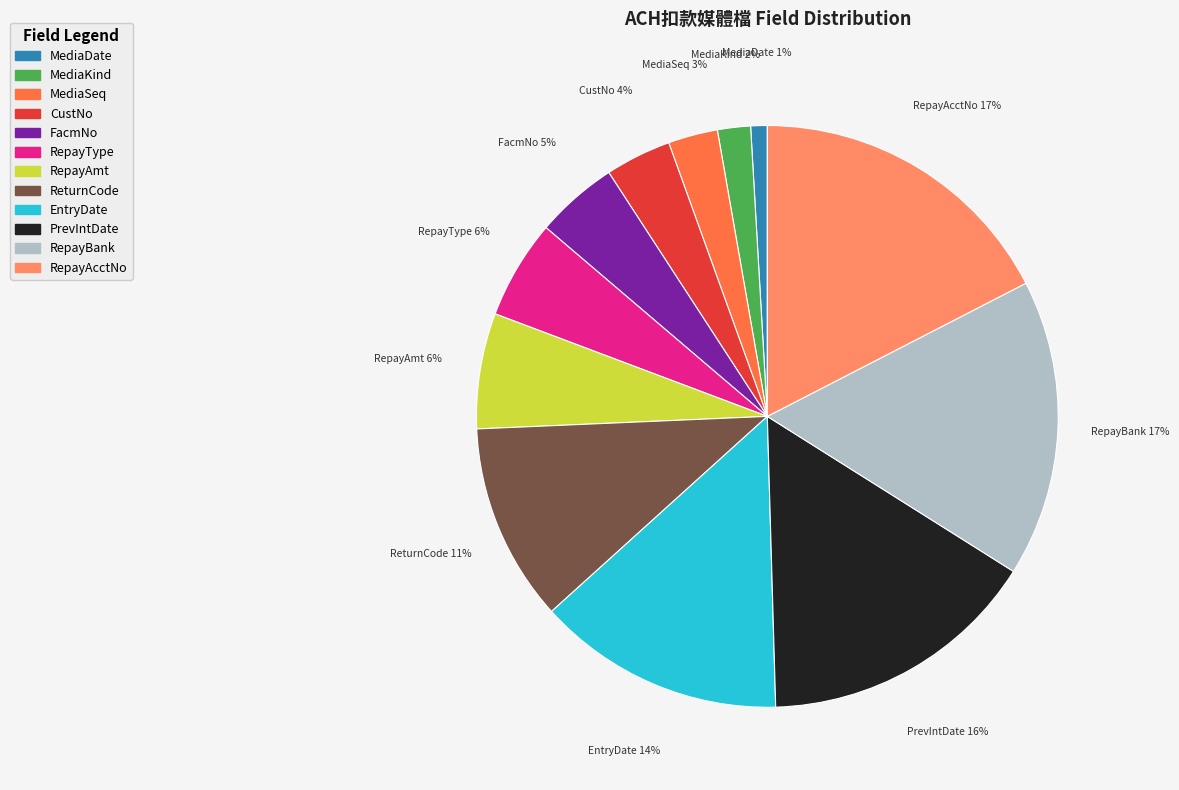

To the nearest percent, what is the average slice percentage?

8%